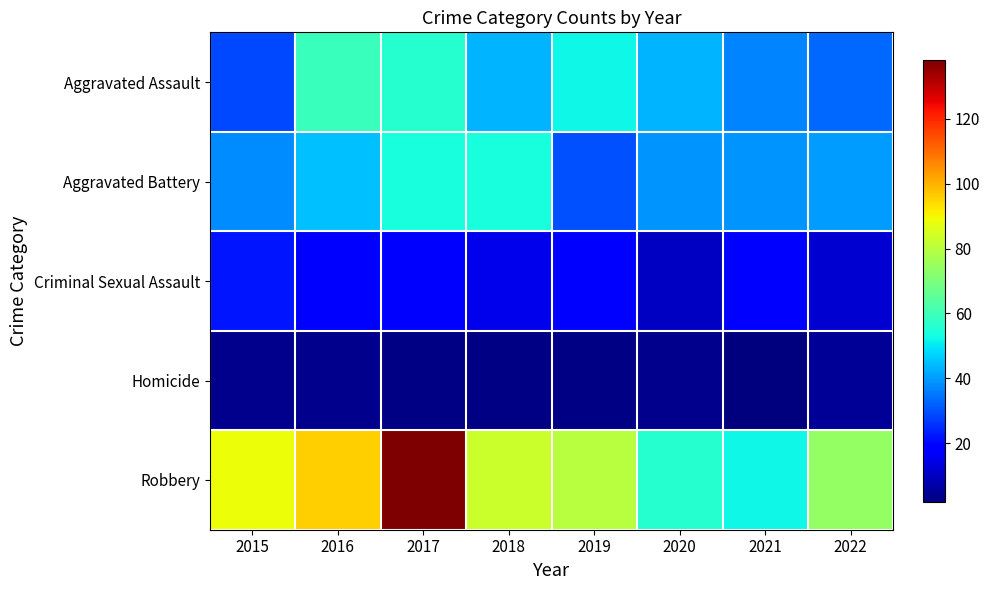

How many data points does each series have?

8